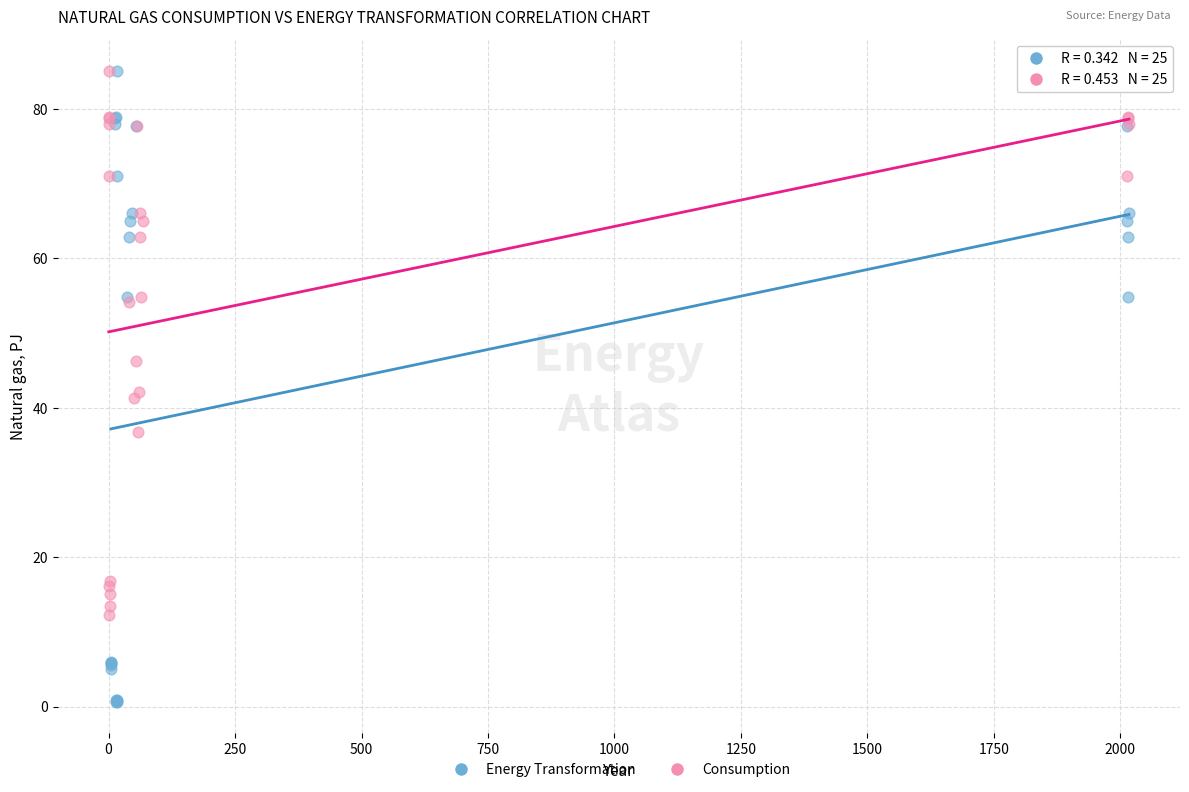

Which series has the largest Y range (max minus min)?

Energy Transformation